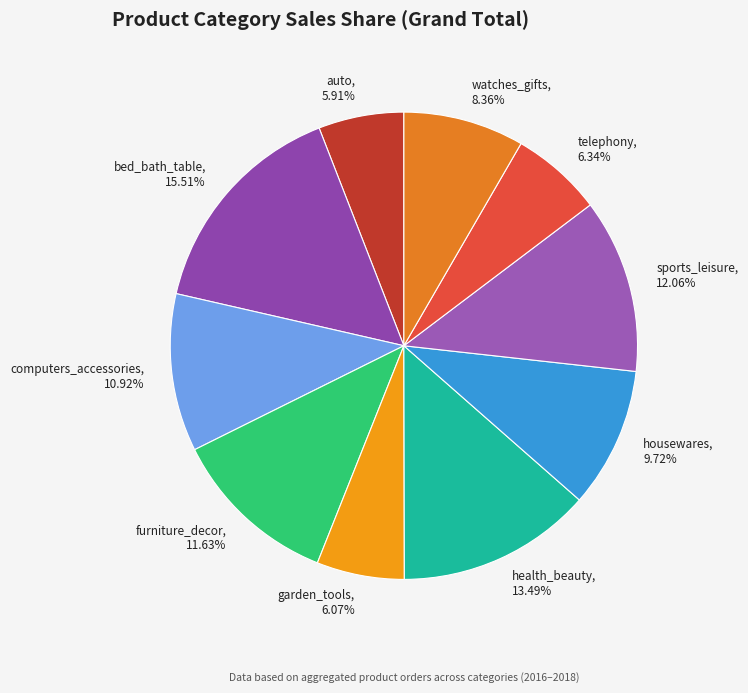

To the nearest percent, what is the average slice percentage?

10%